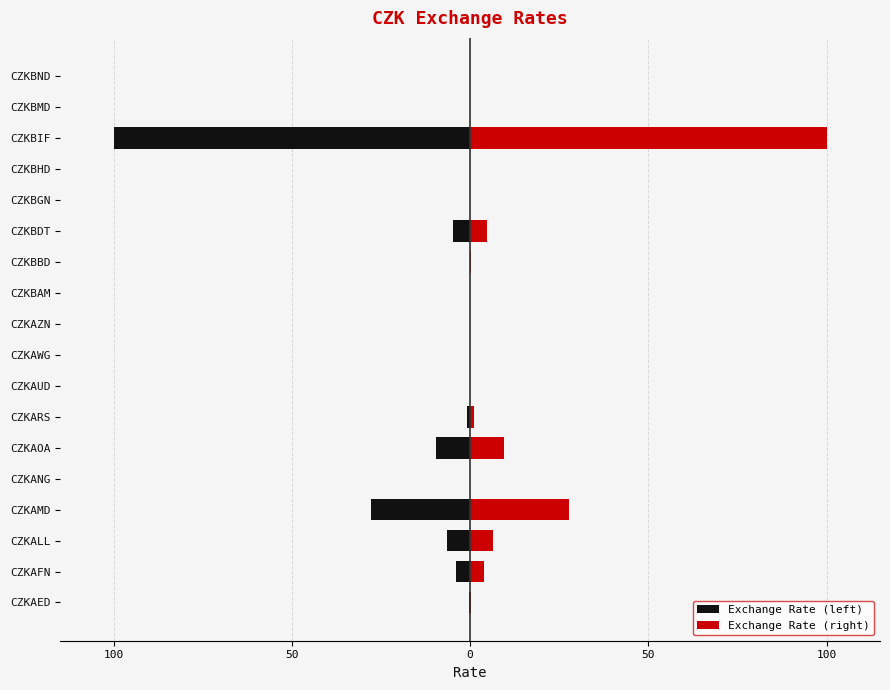

How many data points does each series have?

18